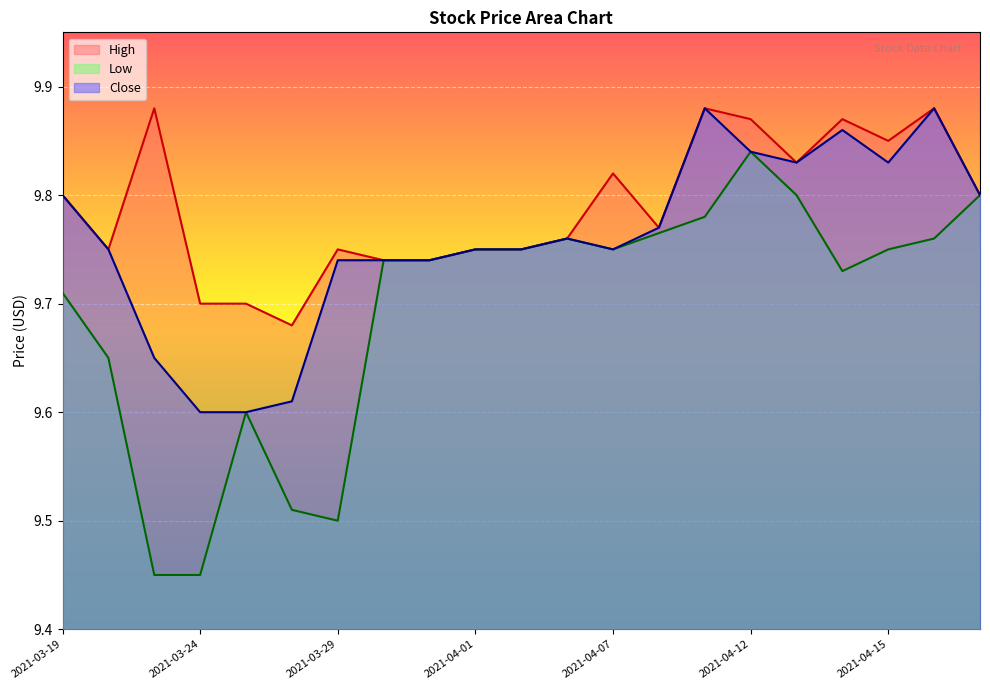

At which label is High closest to 9?

2021-03-26